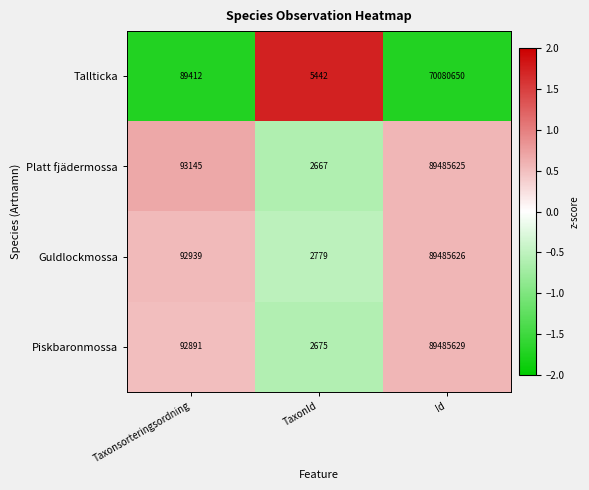

What is the difference between the Guldlockmossa values at TaxonId and Id?

89482847